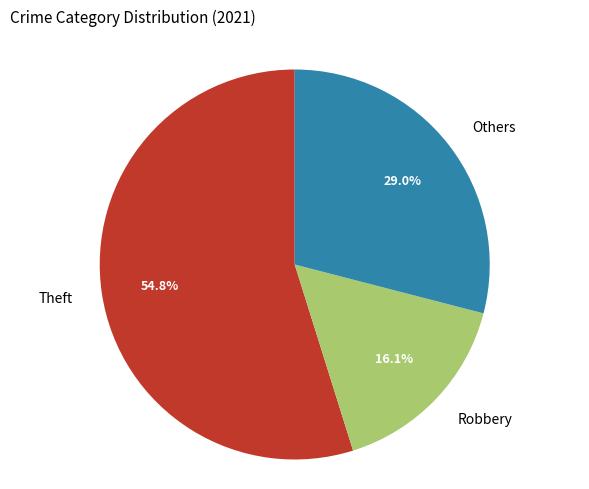

To the nearest percent, what is the difference between the largest and smallest slice percentages?

39%